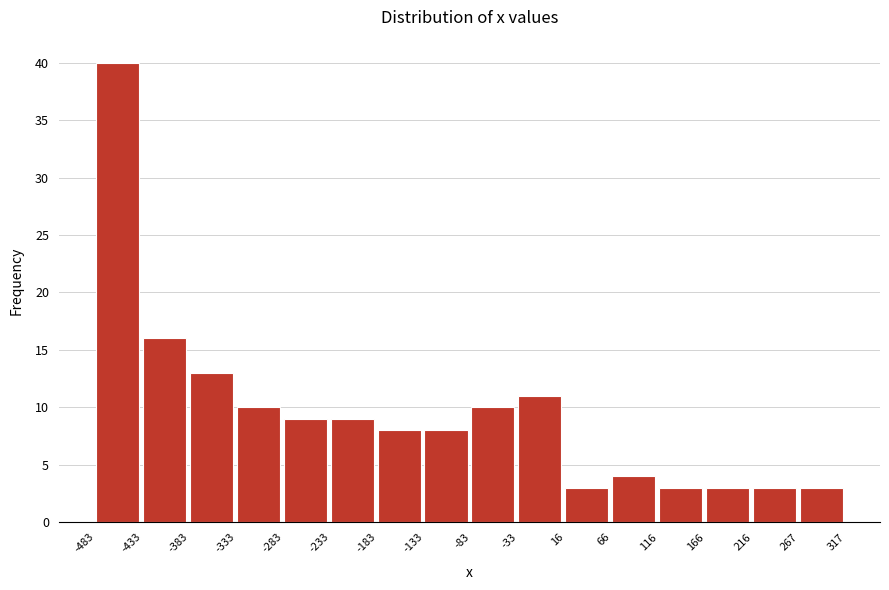

How tall is the bar that spans -33 to 16 on the x-axis? The values are not printed on the chart, so give them approximately, as read against the axis.

11